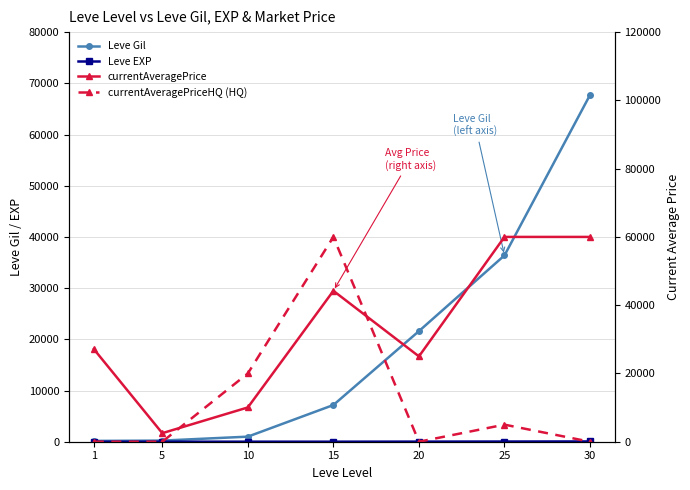

What is the sum of all currentAveragePriceHQ (HQ) values?

85000